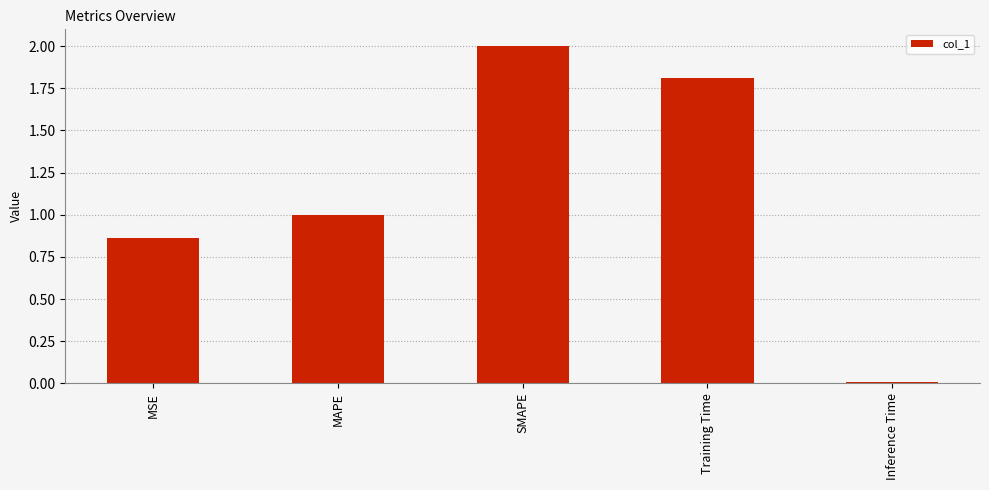

What is the maximum value shown in the chart?

2.0